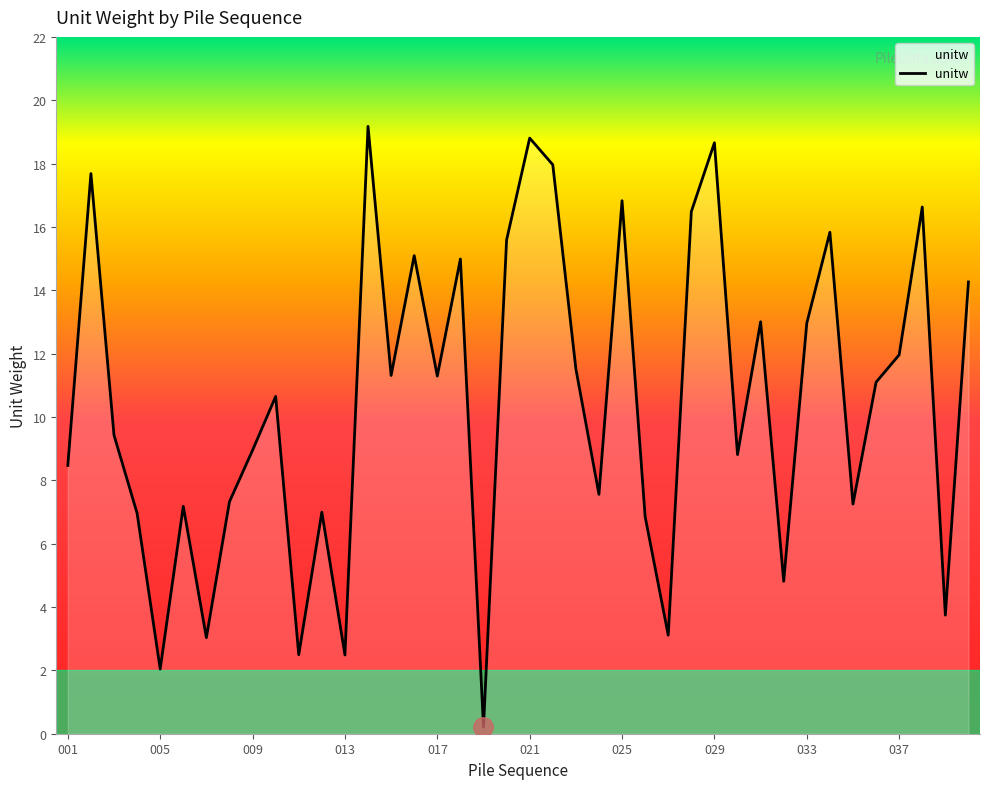

What is the greatest value displayed?

19.2